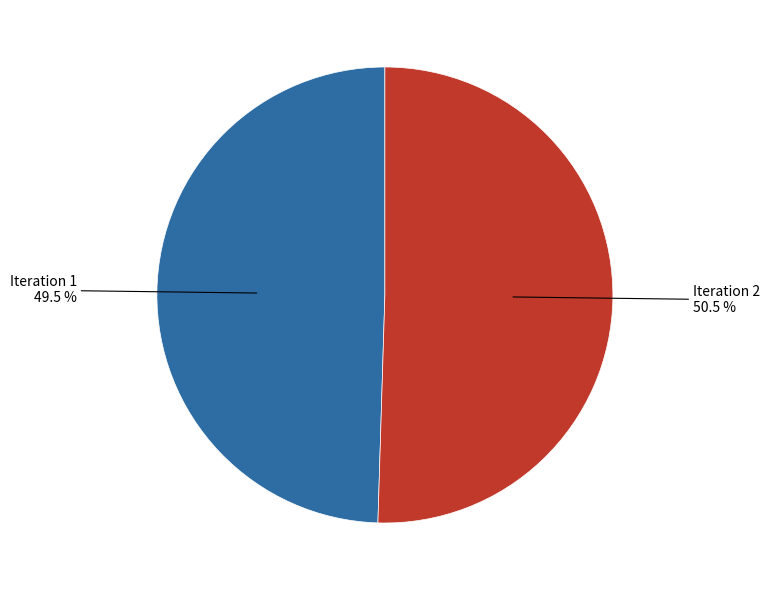

How many segments does this pie chart have?

2